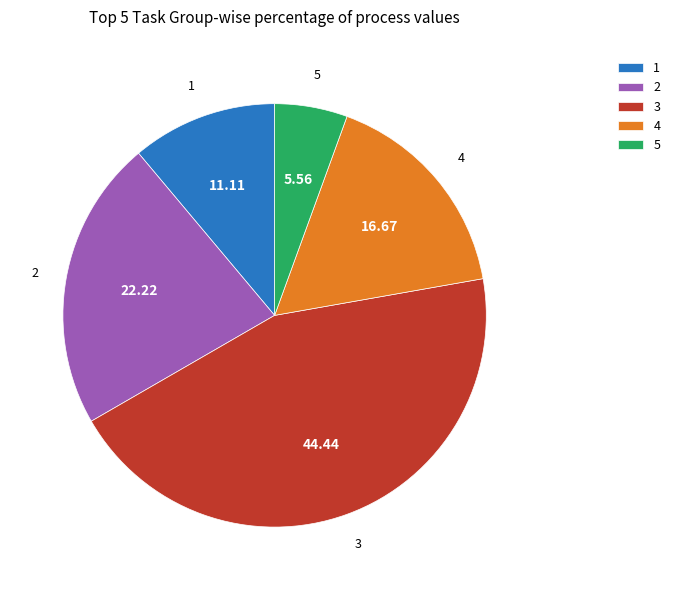

Is it true that 4 is 17% of the pie?

True